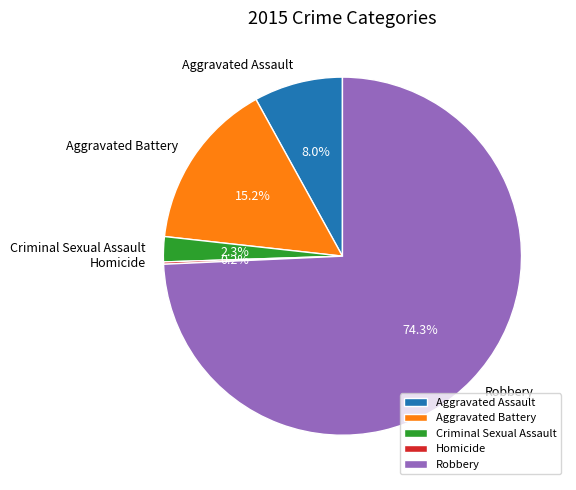

Which has a higher value, Robbery or Aggravated Battery?

Robbery